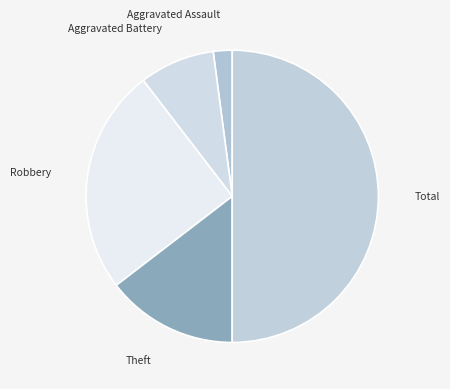

How many slices are in this pie chart?

5